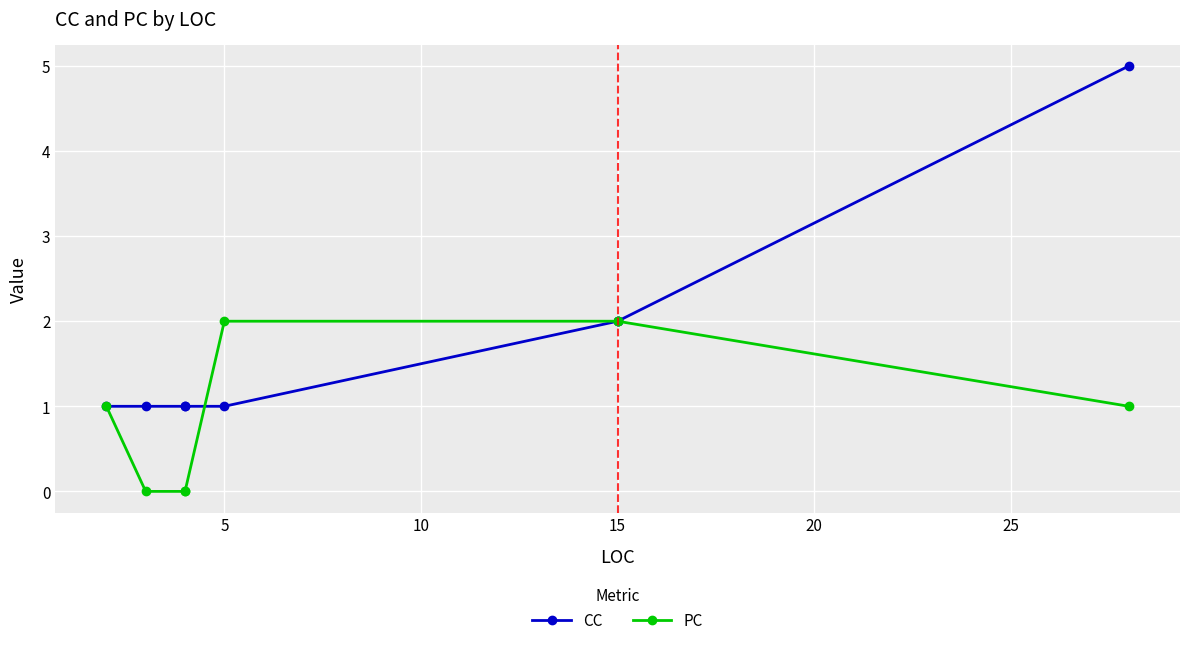

What are all the series names shown in the legend?

CC, PC